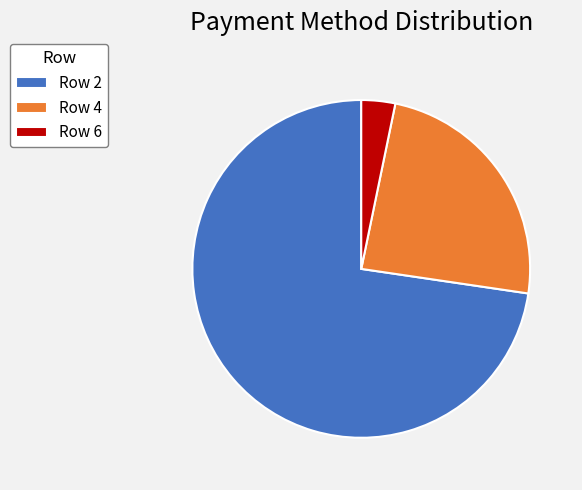

Combined, do Row 2 and Row 6 account for over 50%?

Yes